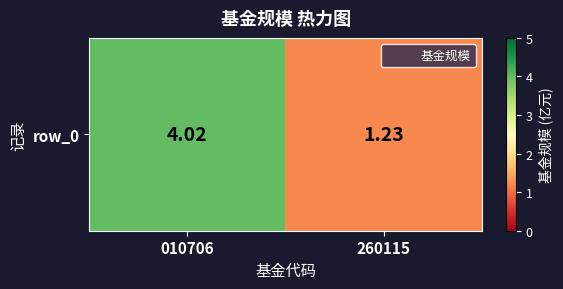

What is the ratio of the value at 260115 to the value at 010706?

0.3